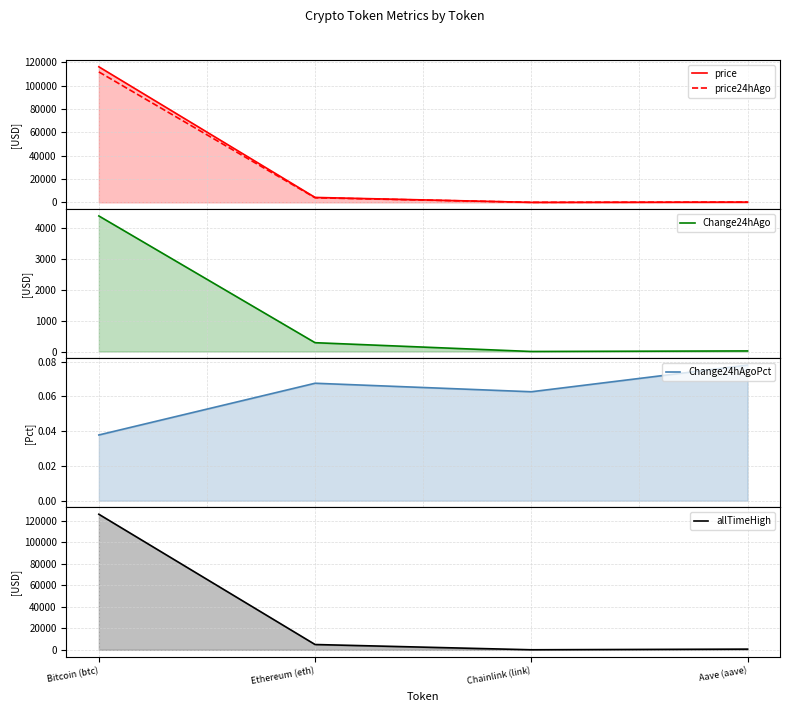

What is the average value of the price series?

30132.0